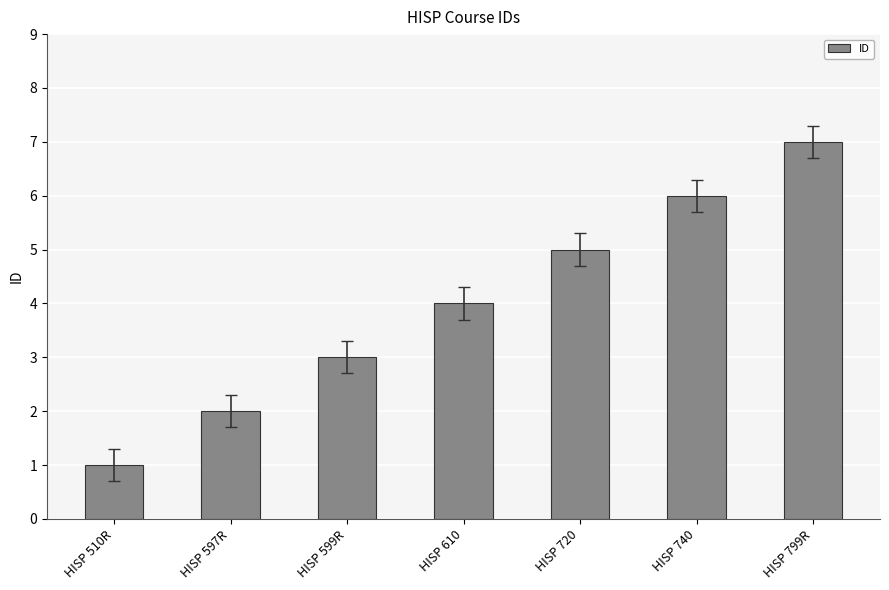

What is the change in value from HISP 510R to HISP 597R?

+1